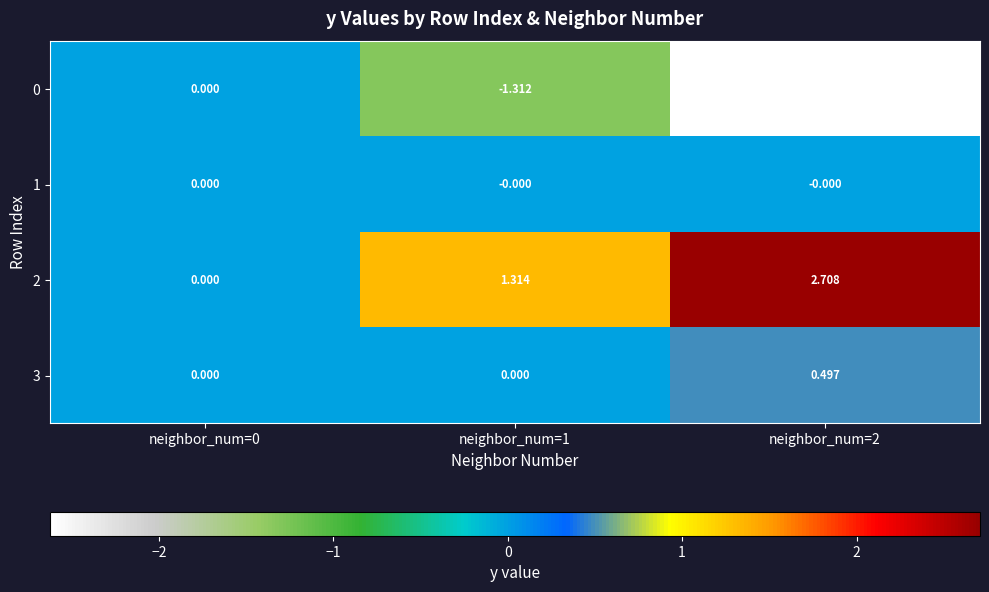

Is the value of 1 at neighbor_num=1 greater than the value of 0 at neighbor_num=2?

Yes